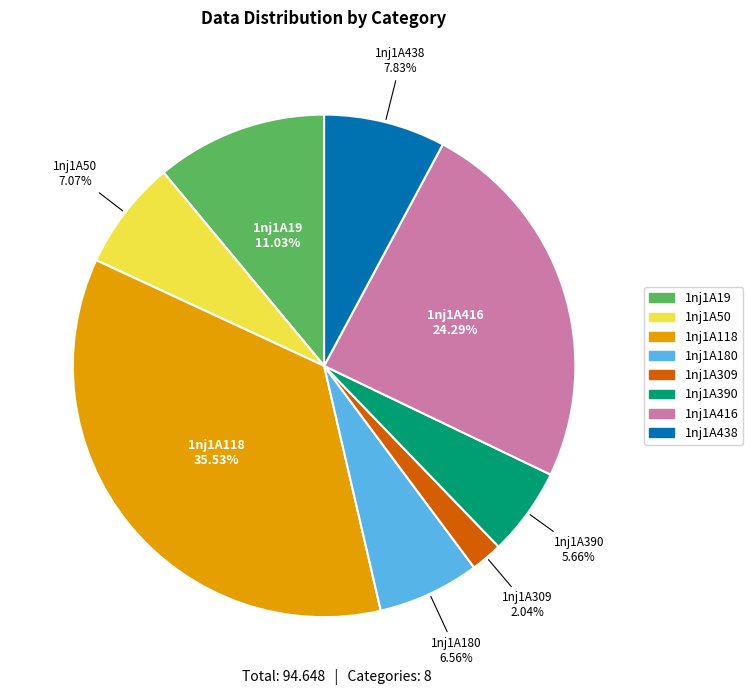

What percentage is the 1nj1A309 slice, to the nearest percent?

2%